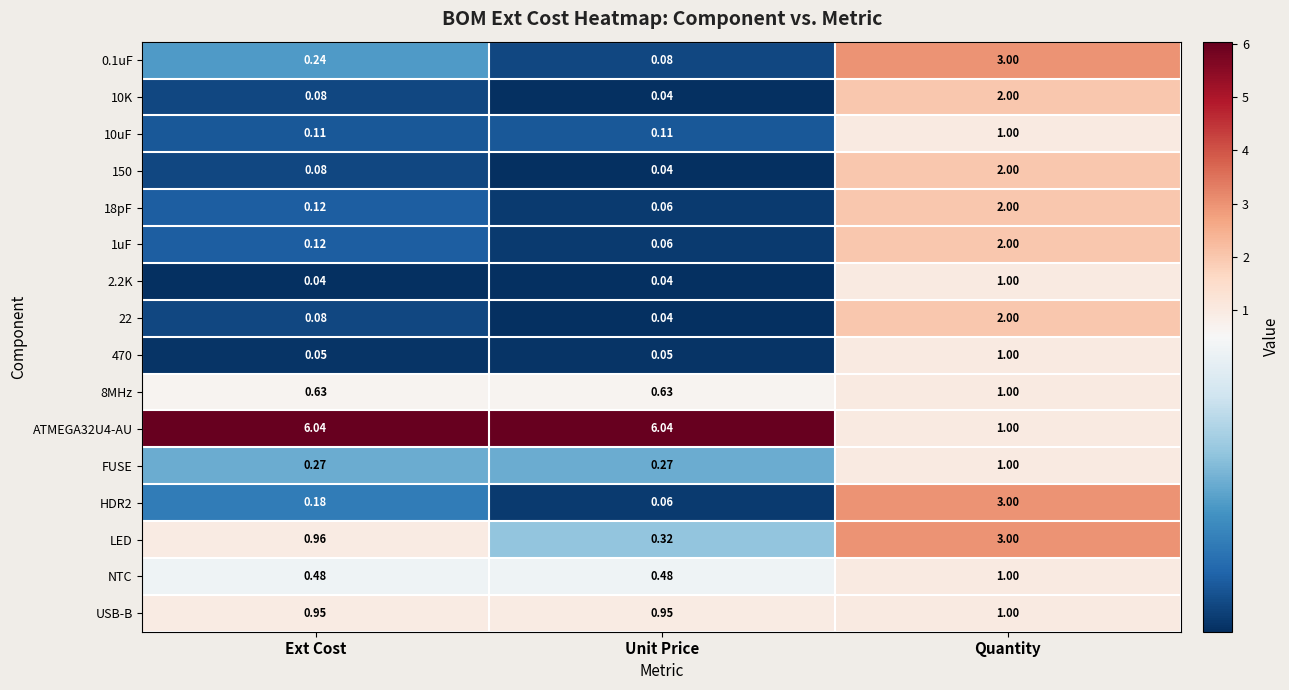

Is the value of USB-B at Unit Price greater than the value of 470 at Ext Cost?

Yes